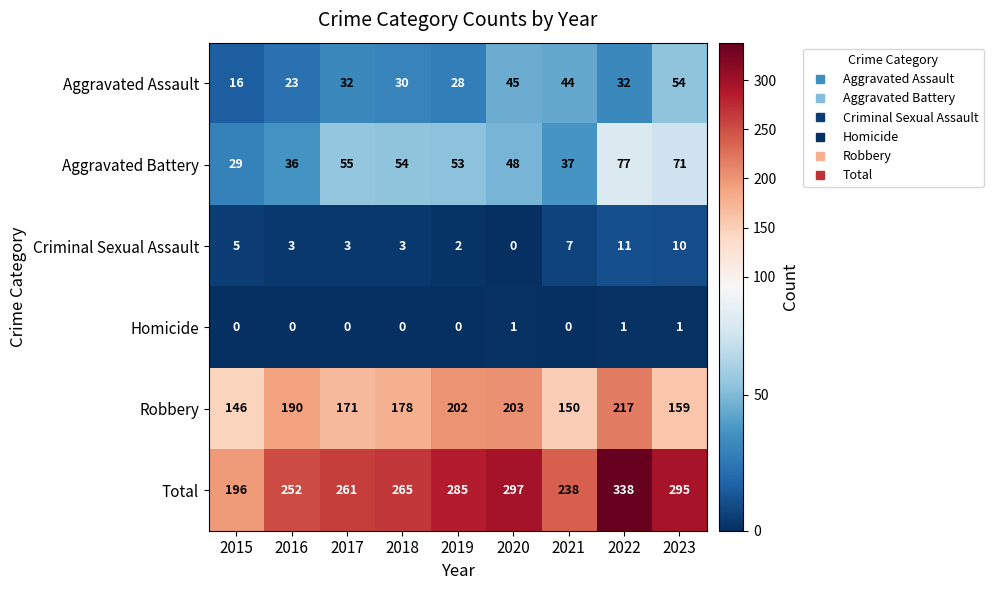

The Homicide series shows 0 at 2017. True or false?

True